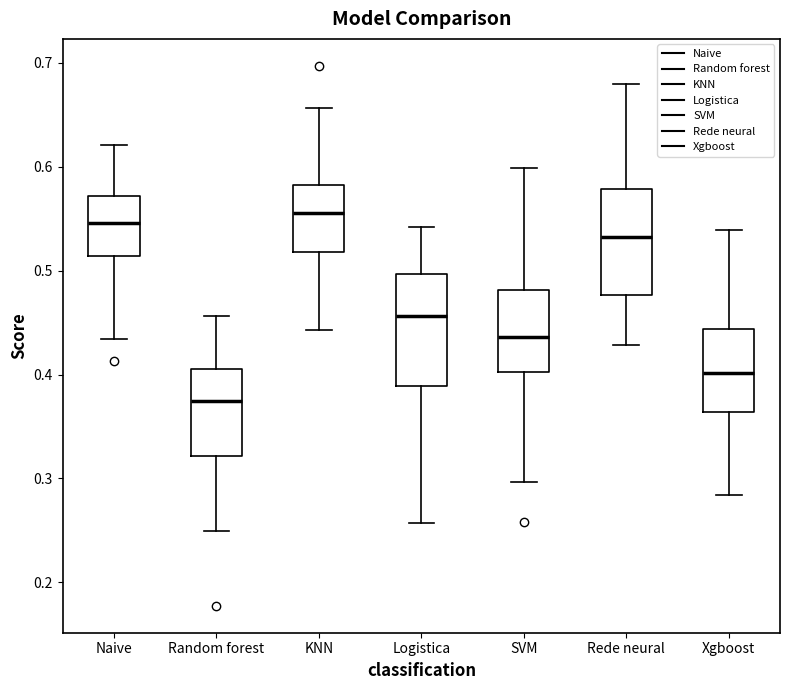

Where is the lower edge of the box for Random forest on the y-axis? The values are not printed on the chart, so give them approximately, as read against the axis.

0.32